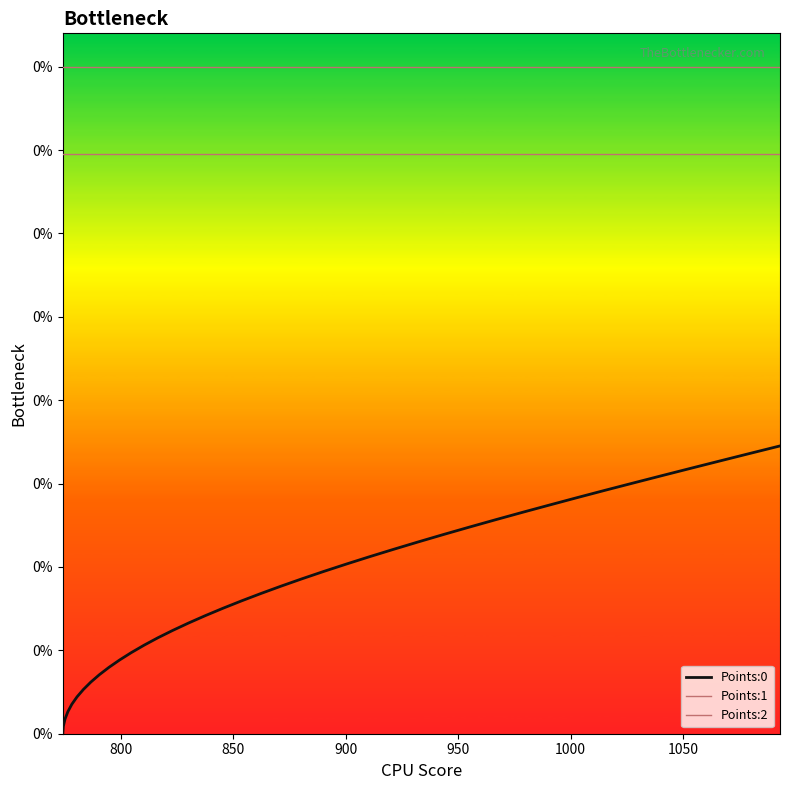

Is this an area chart (filled region under the line)?

No